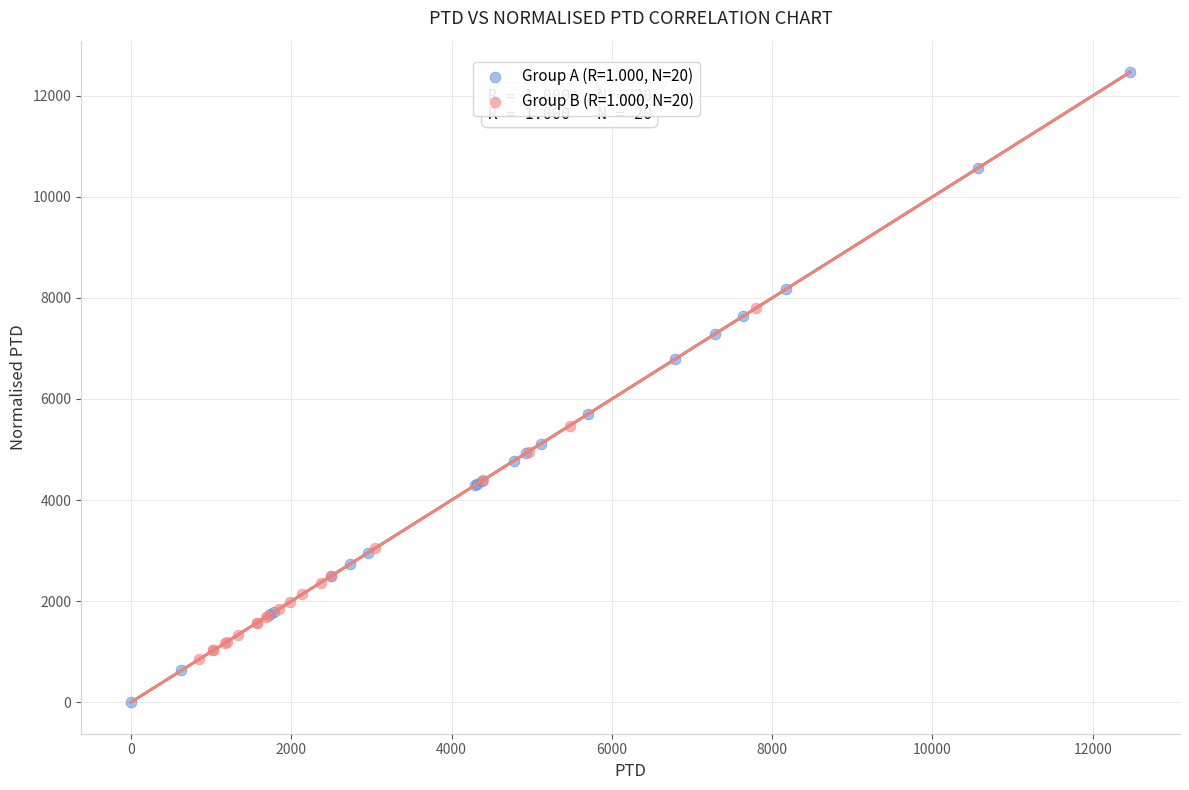

Which series reaches the maximum Y coordinate?

Group A (R=1.000, N=20)